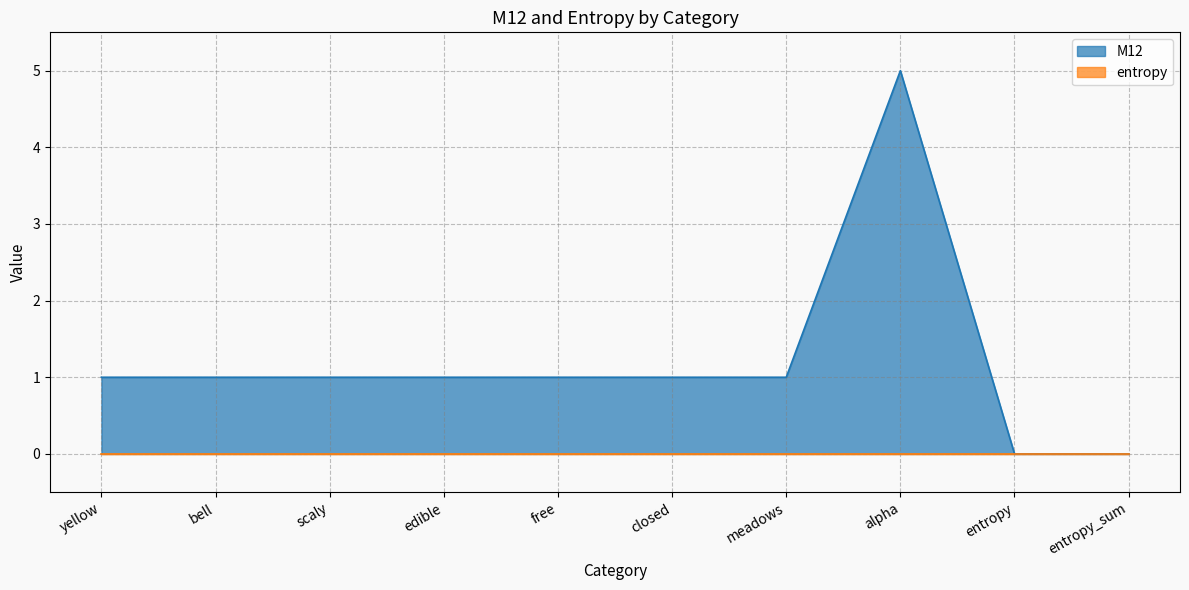

Reading left to right, extract all data points from this chart.

yellow=1	bell=1	scaly=1	edible=1	free=1	closed=1	meadows=1	alpha=5	entropy=0	entropy_sum=0